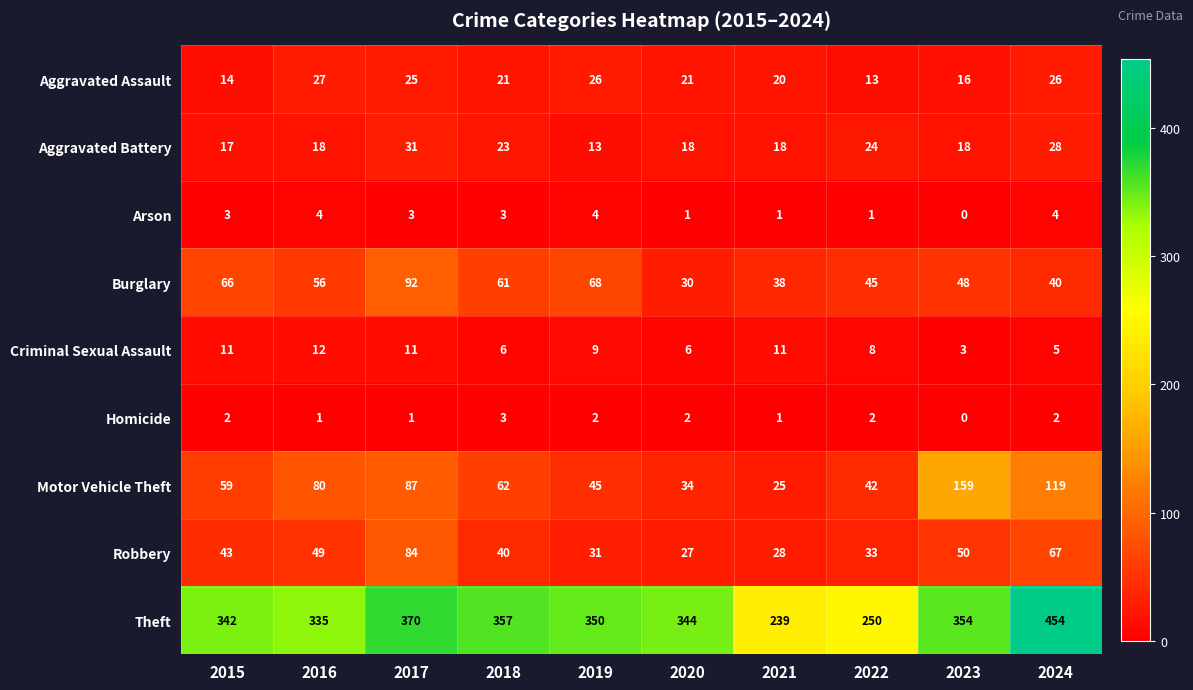

At 2022, list the series in order from largest to smallest.

Theft, Burglary, Motor Vehicle Theft, Robbery, Aggravated Battery, Aggravated Assault, Criminal Sexual Assault, Homicide, Arson